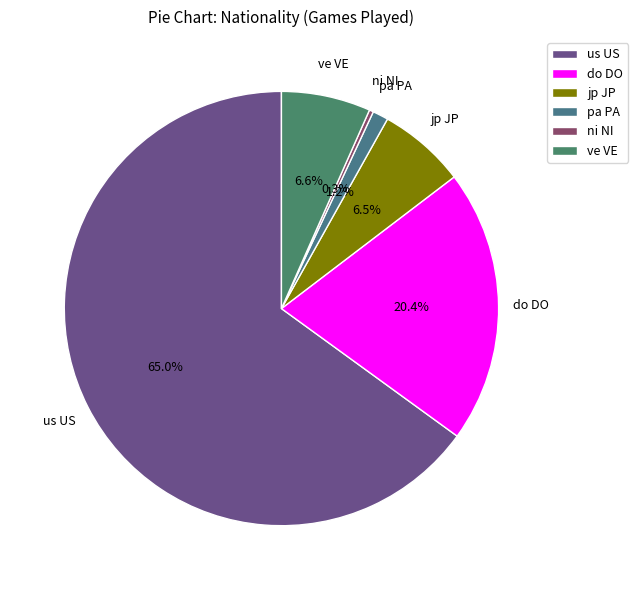

Which category has the smallest portion of the pie?

ni NI